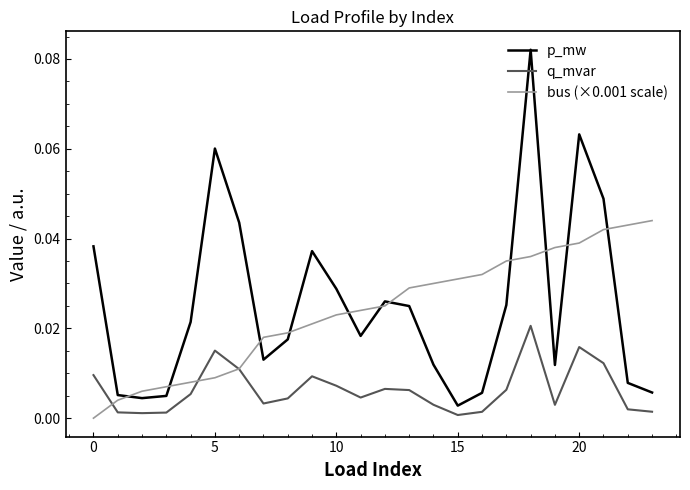

True or false: q_mvar and p_mw intersect in this chart.

False